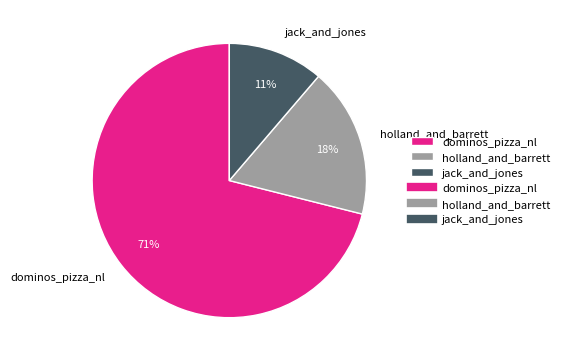

Which slice is the largest?

dominos_pizza_nl